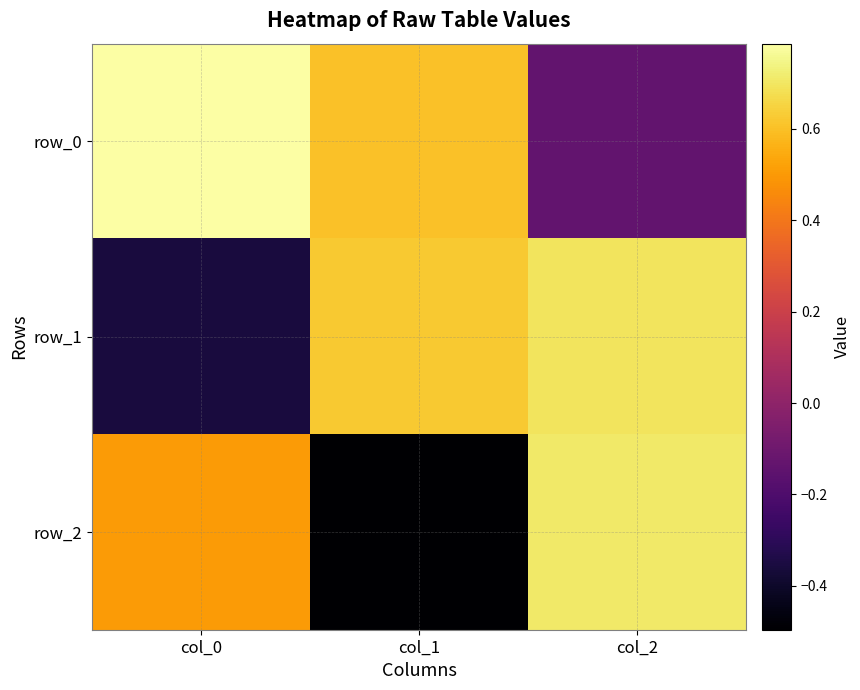

Where does the row_0 series first go above 0?

col_0